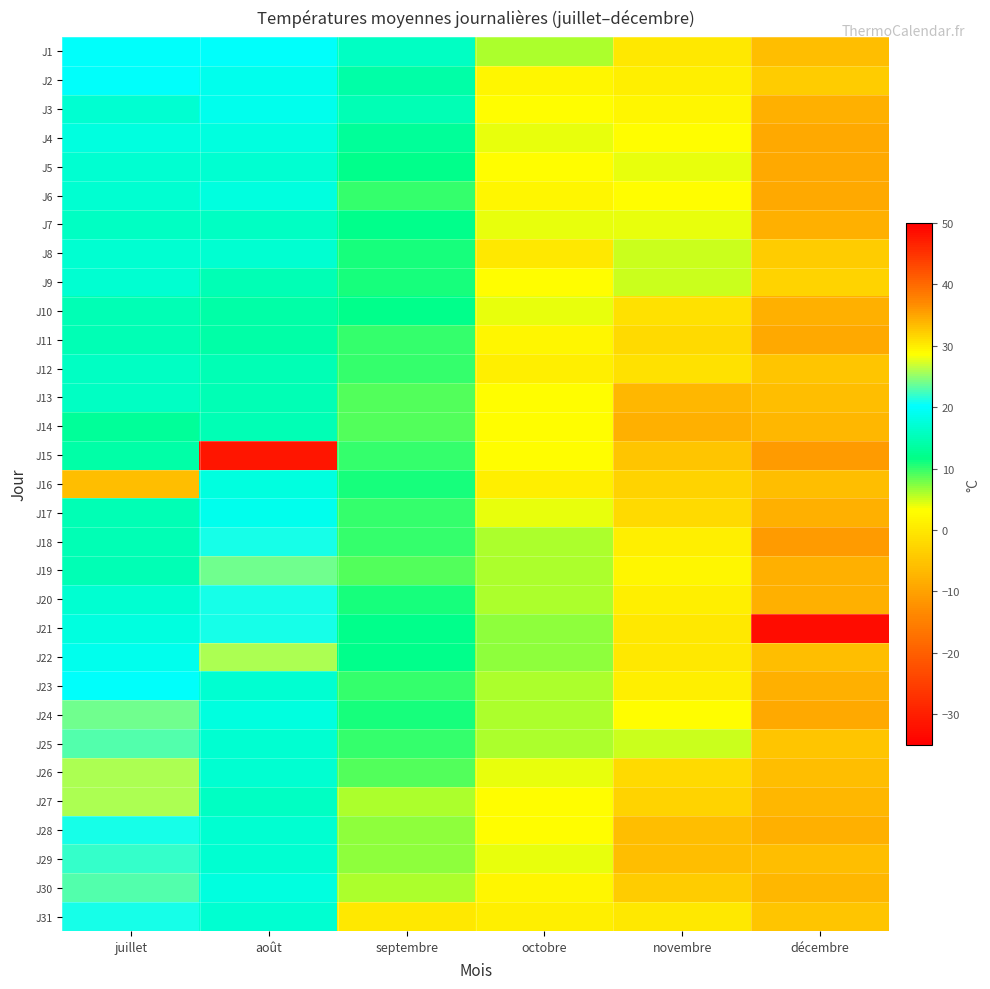

At octobre, list the series in order from smallest to largest.

J8, J12, J16, J31, J2, J6, J11, J30, J3, J5, J9, J13, J14, J15, J27, J28, J4, J7, J10, J17, J26, J29, J1, J18, J19, J20, J23, J24, J25, J21, J22